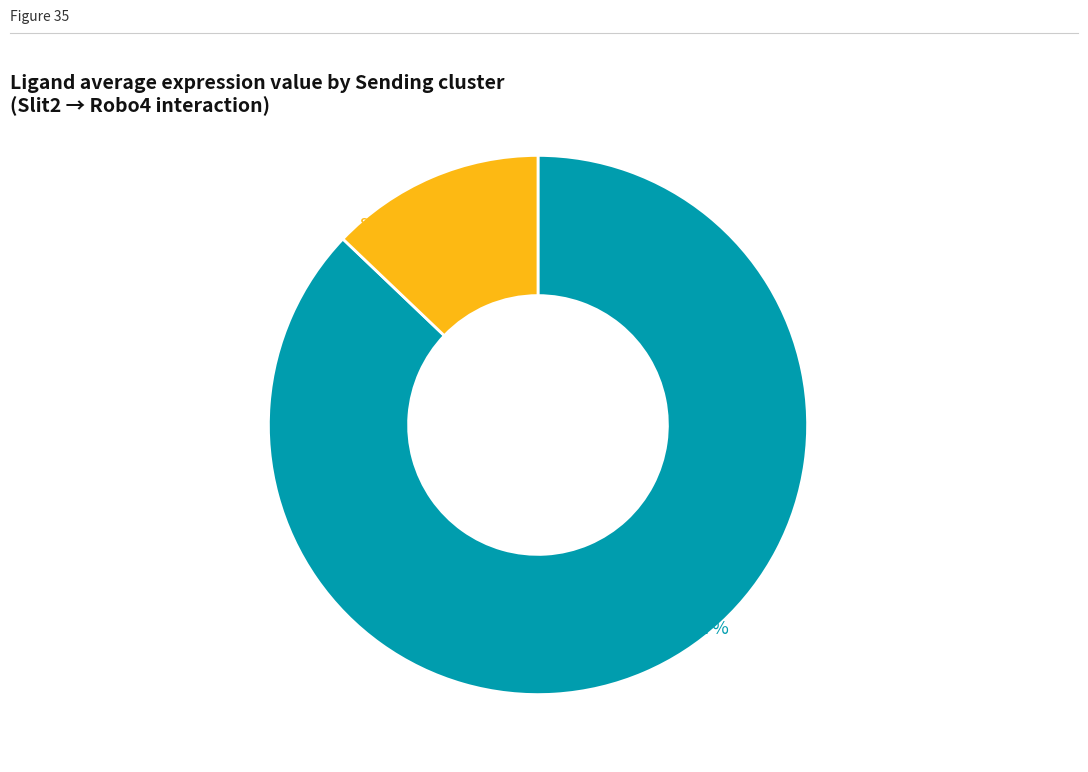

Which has a higher value, FAPs or sCs?

FAPs